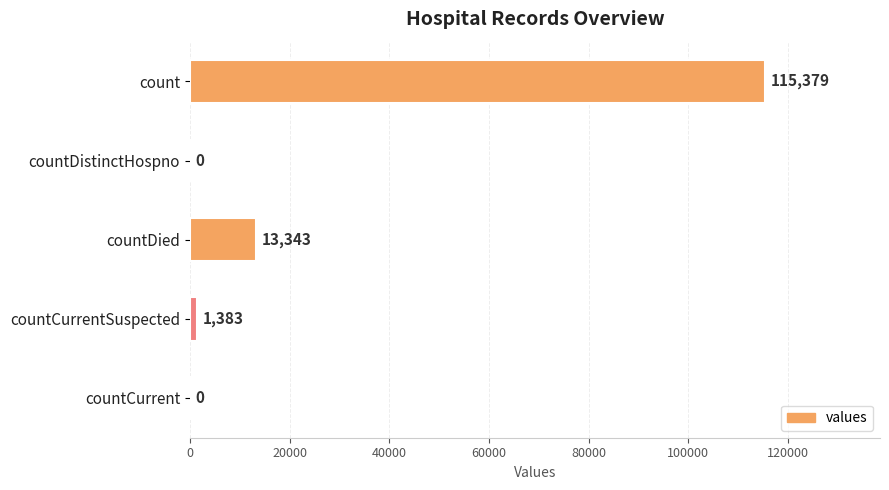

Reading top to bottom, list all the values displayed in this chart.

count=115379	countDistinctHospno=0	countDied=13343	countCurrentSuspected=1383	countCurrent=0